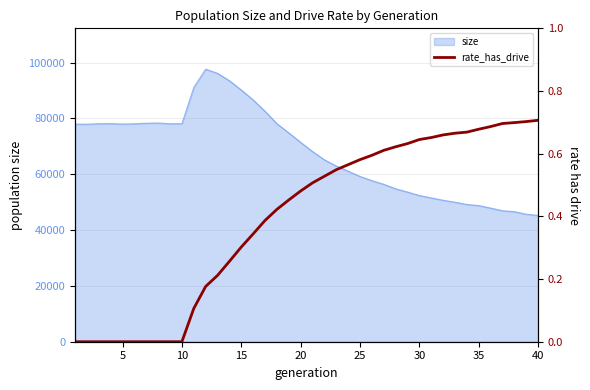

Count the values in the range 0 to 1.

40